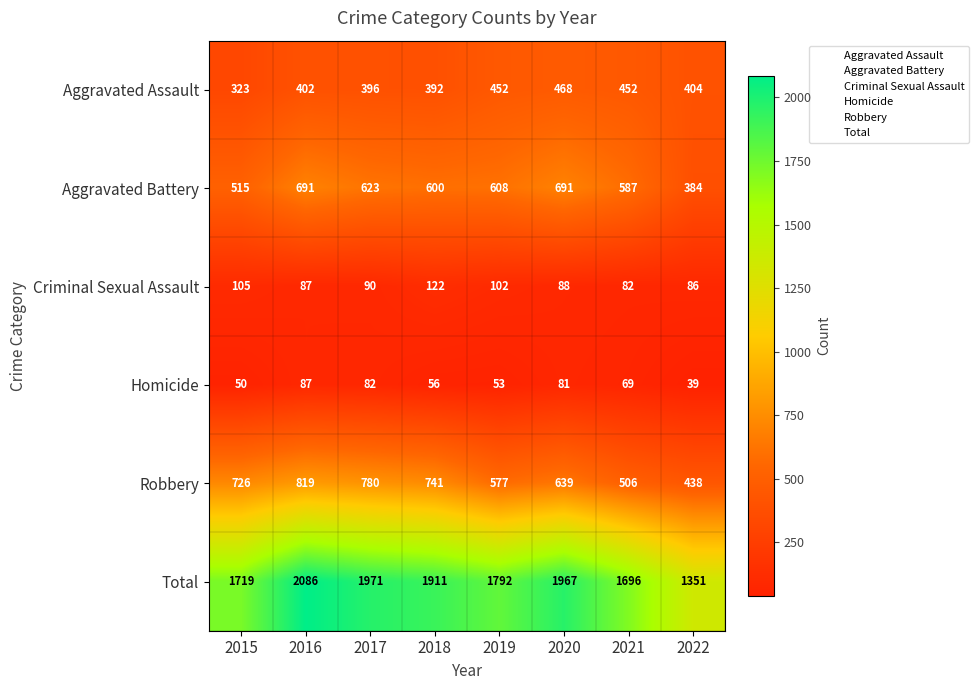

At how many categories does at least one series exceed 638?

8